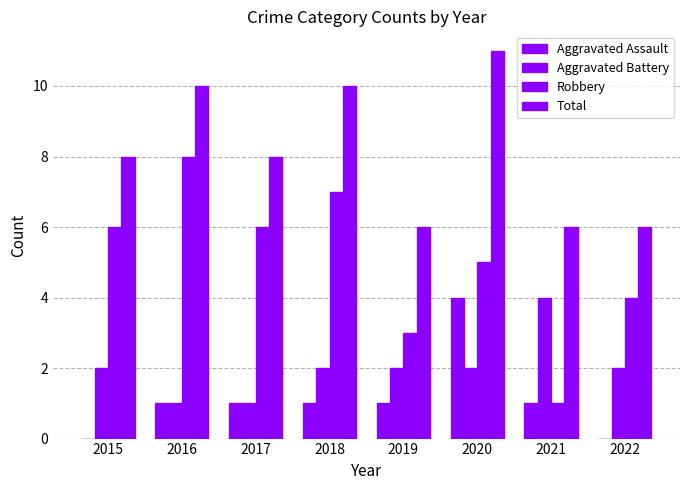

Are the bars horizontal?

No